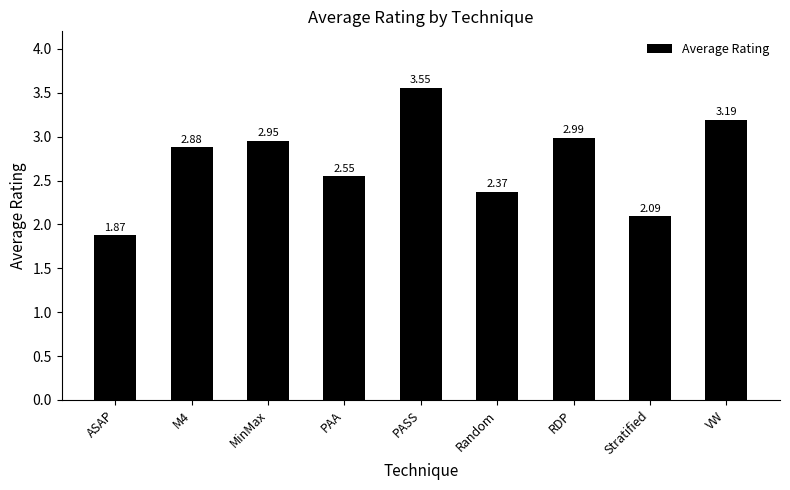

At which category does the chart reach its minimum across all series?

ASAP